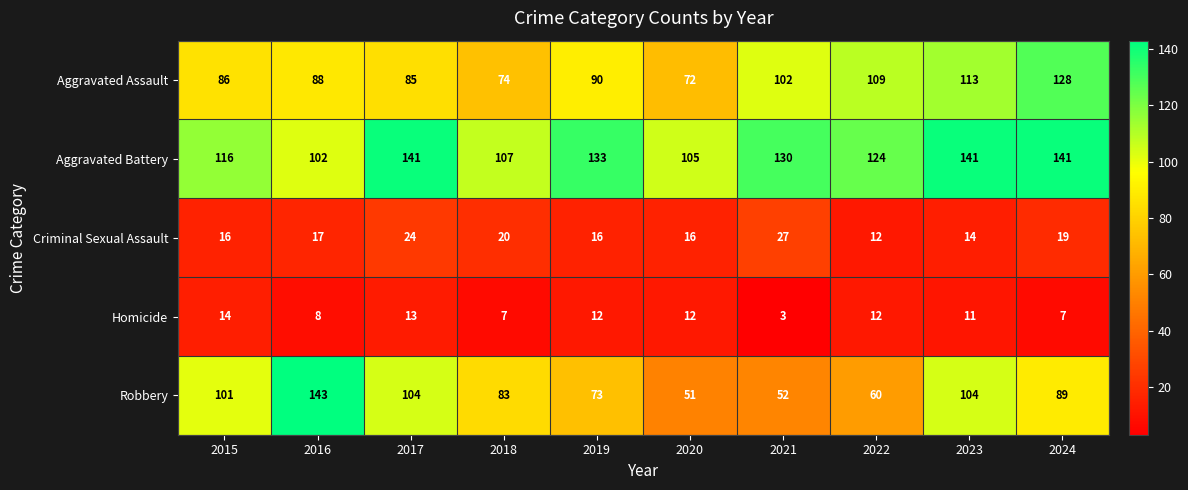

At which category does the chart reach its peak across all series?

2016